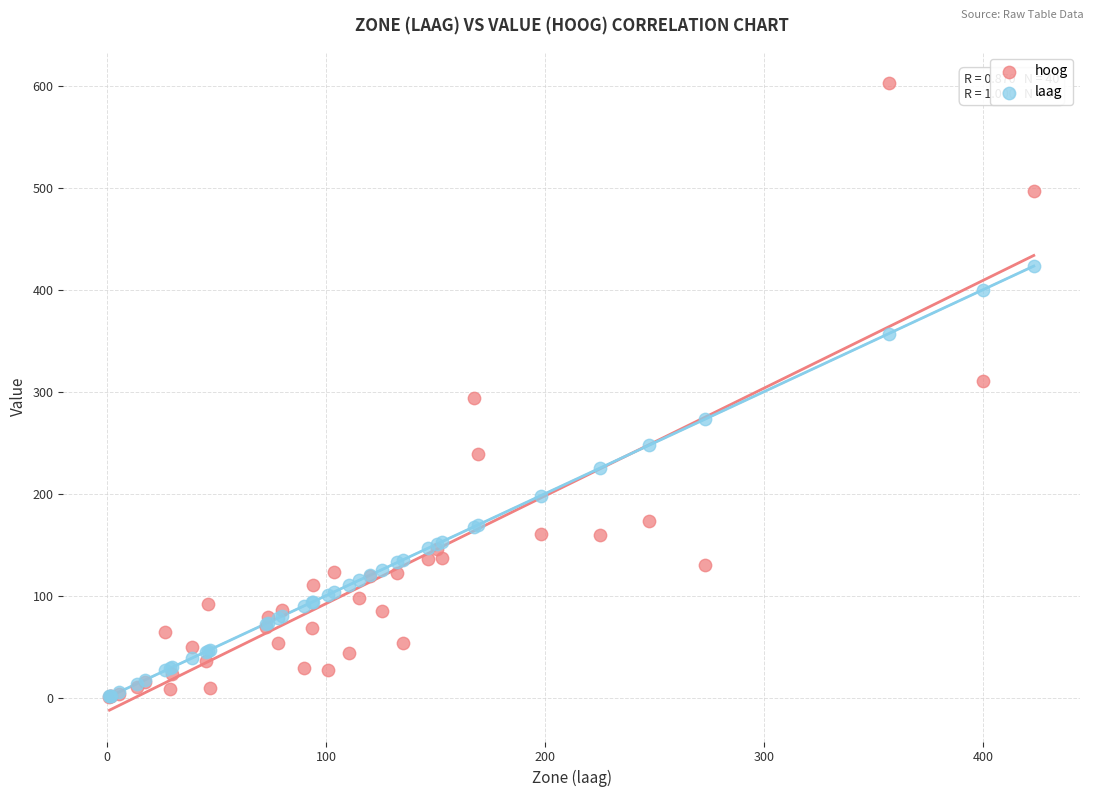

Which series has the largest Y range (max minus min)?

hoog